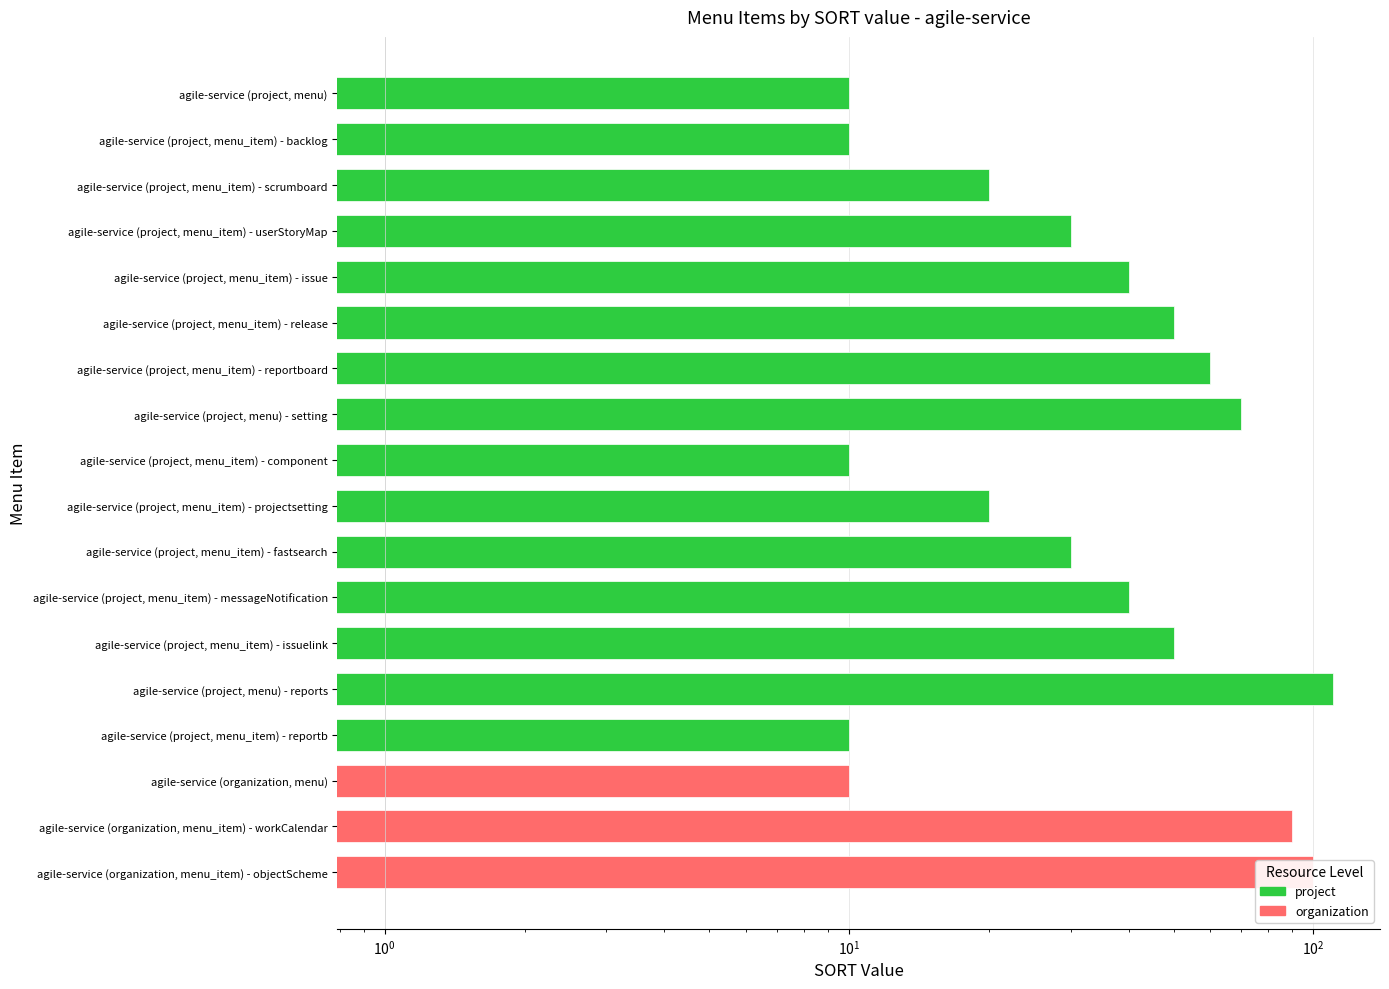

At which label does the data first exceed 40?

agile-service (project, menu_item) - release